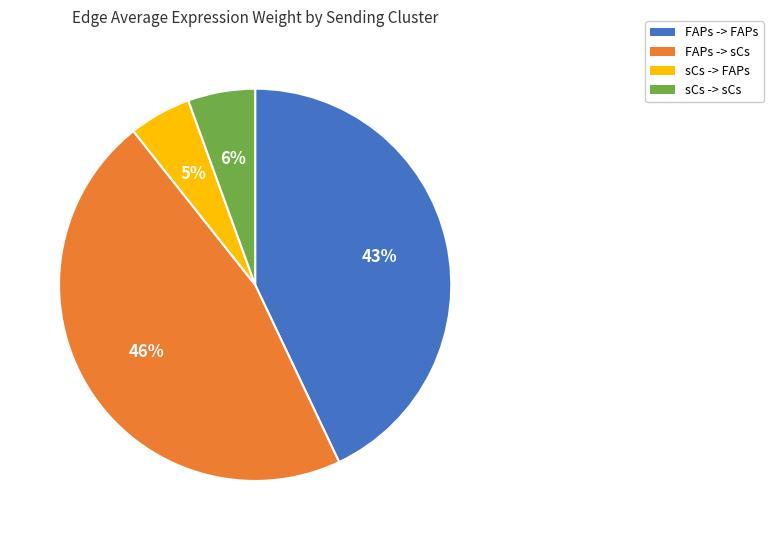

Combined, do FAPs -> sCs and sCs -> sCs account for over 50%?

Yes